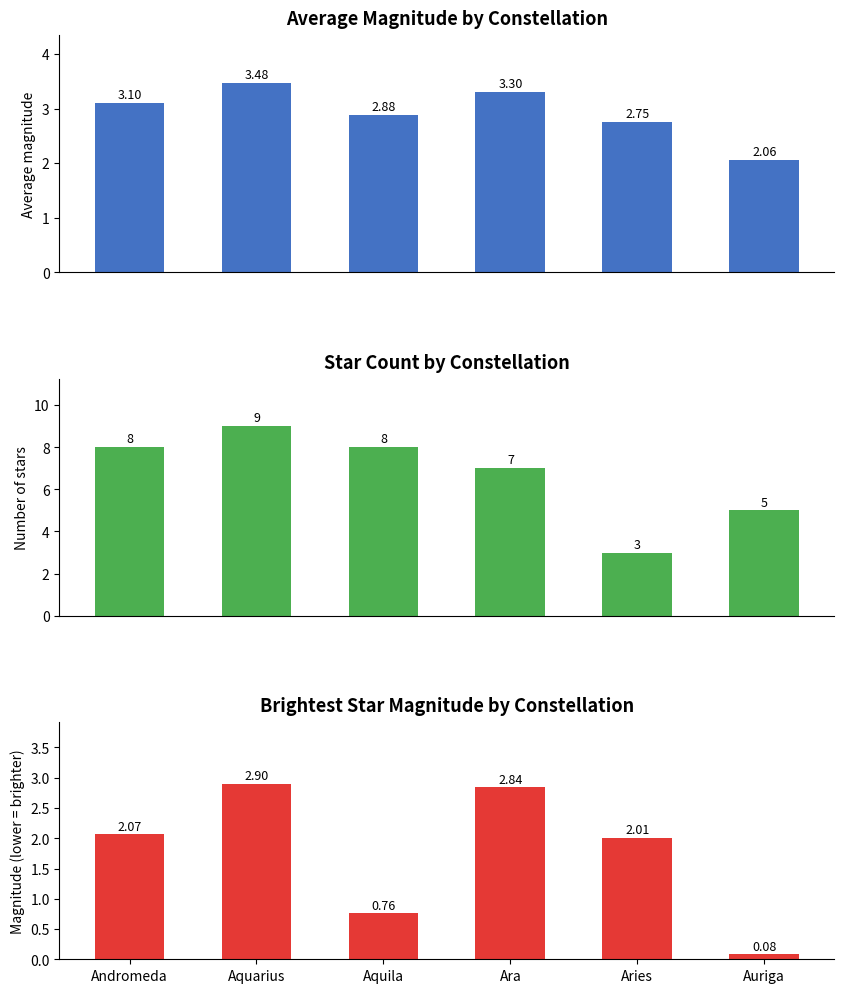

The value of Brightest Star Magnitude at Aquila is 1.0. True or false?

False